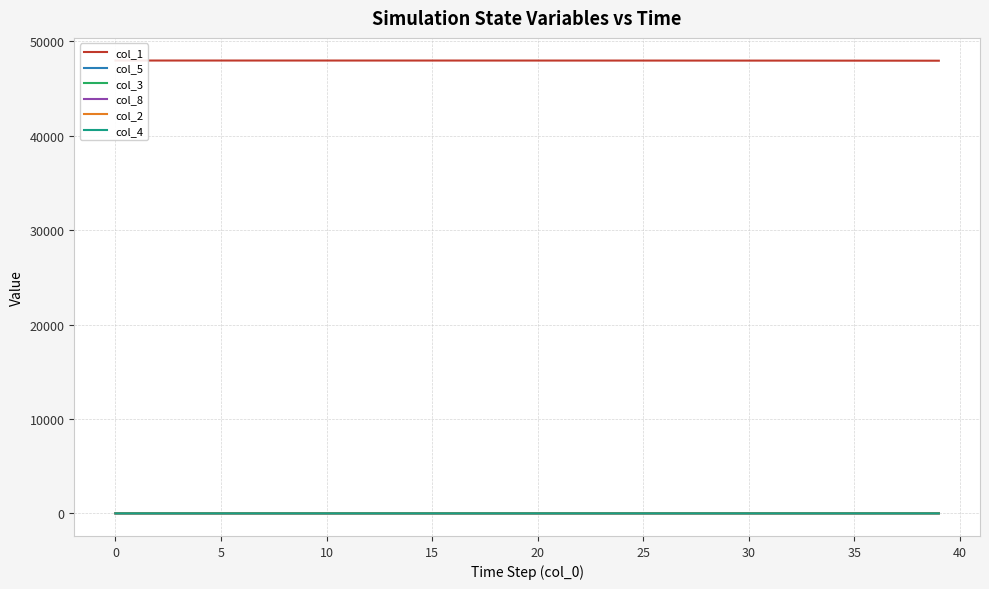

Is this an area chart (filled region under the line)?

No